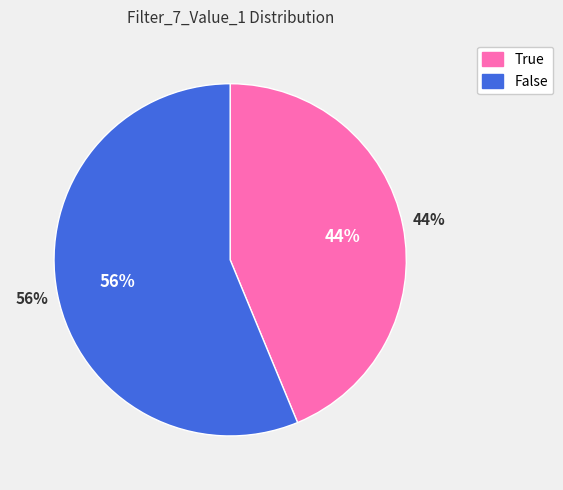

To the nearest percent, what portion does True represent?

44%